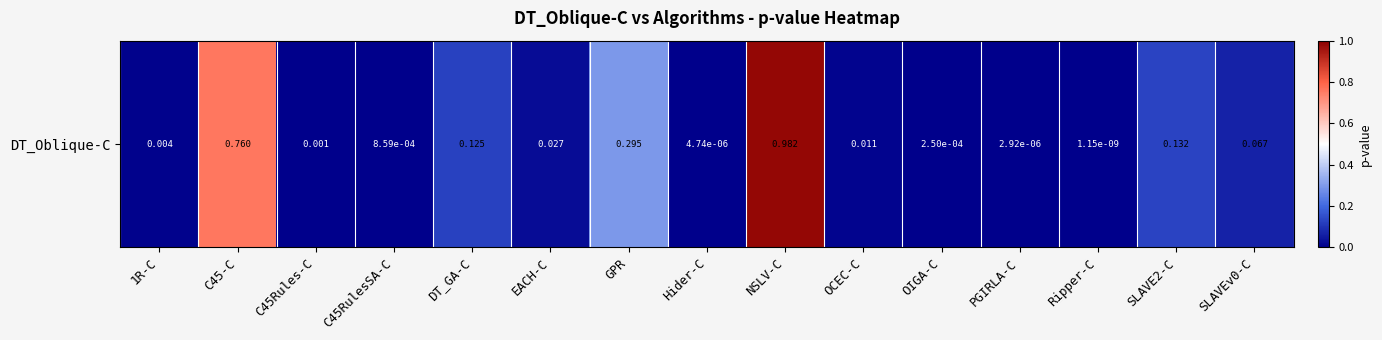

Rank the categories by value from highest to lowest.

NSLV-C, C45-C, GPR, SLAVE2-C, DT_GA-C, SLAVEv0-C, EACH-C, OCEC-C, 1R-C, C45Rules-C, C45RulesSA-C, OIGA-C, Hider-C, PGIRLA-C, Ripper-C